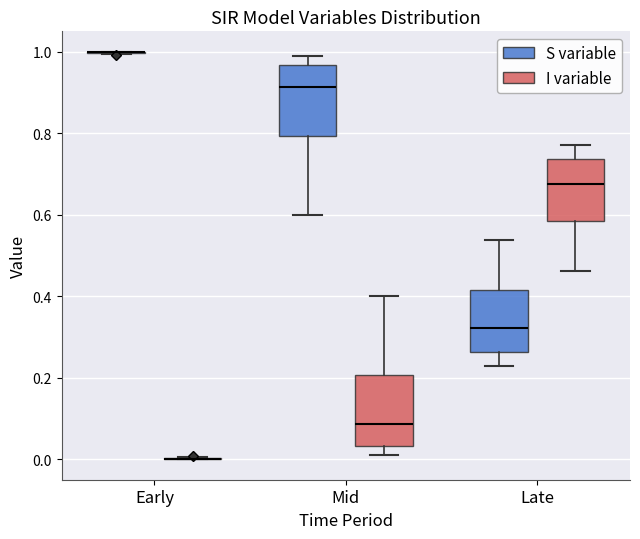

Where does the lower whisker of the box for Late (I variable) end on the y-axis? The values are not printed on the chart, so give them approximately, as read against the axis.

0.46